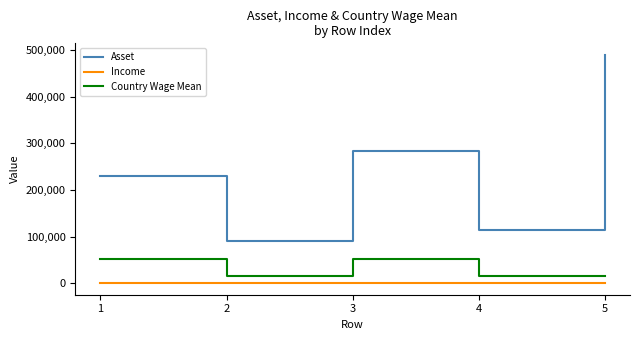

What value does the Country Wage Mean series have at 4?

16681.5